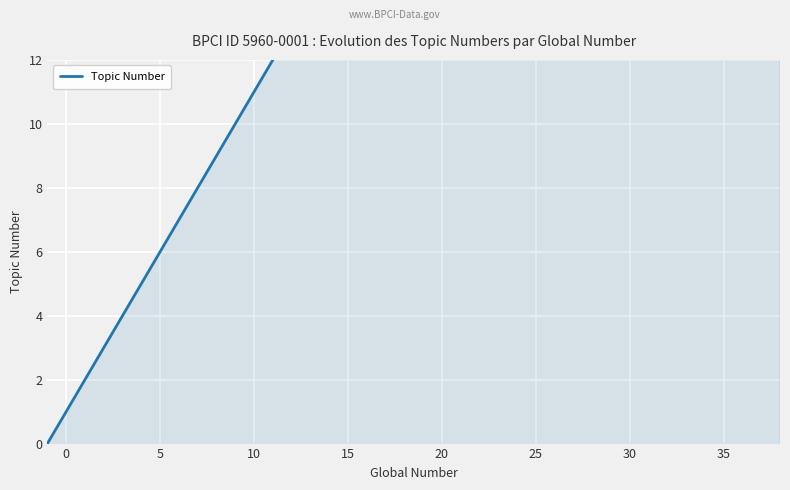

What value does the data have at 35, to the nearest 10?

10